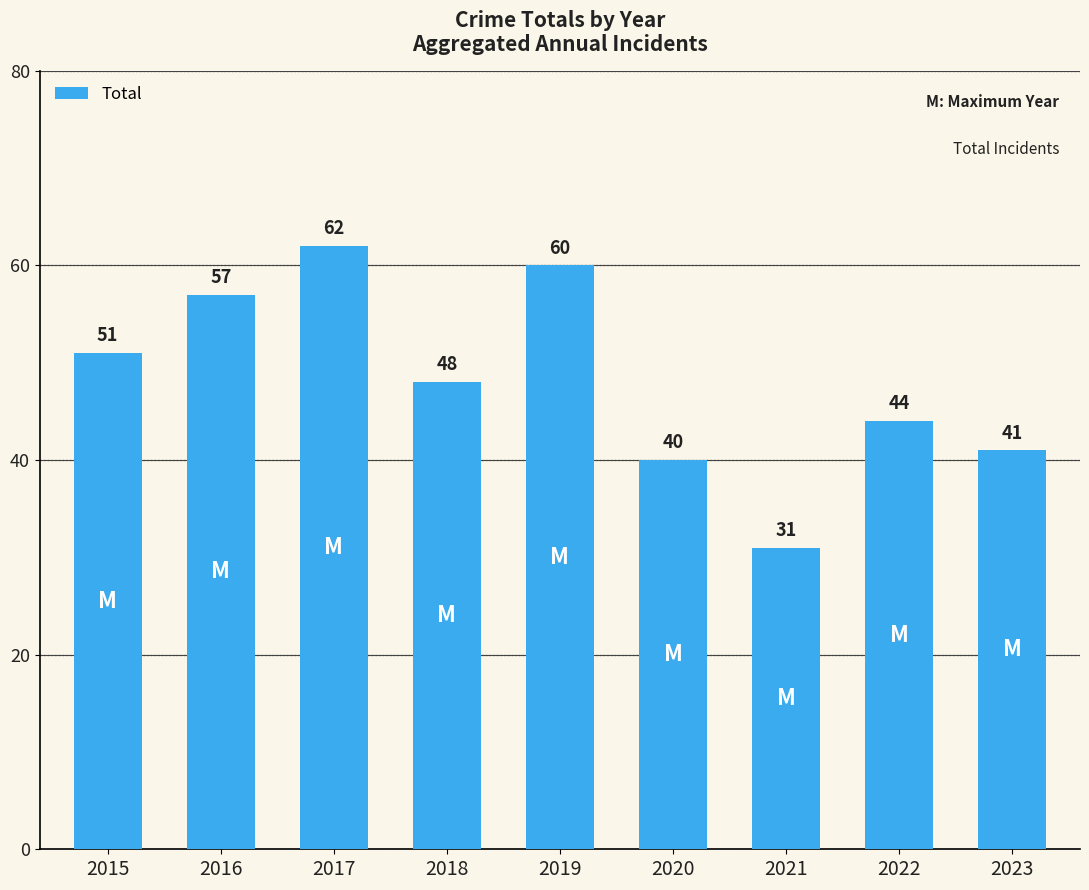

Are the bars grouped side by side (vs. stacked)?

No